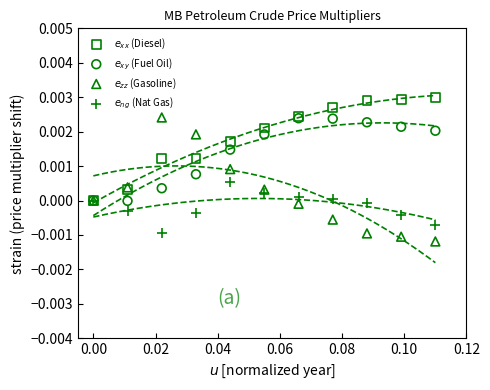

Which series contains the highest Y value?

$e_{xx}$ (Diesel)